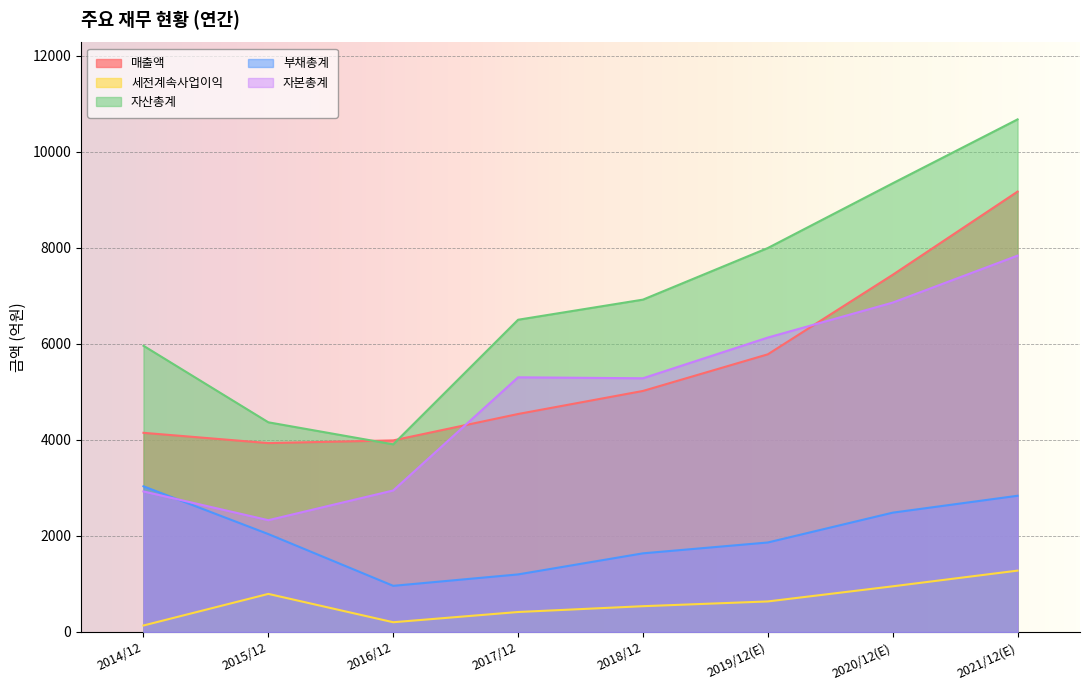

Which series has the largest total across all categories?

자산총계